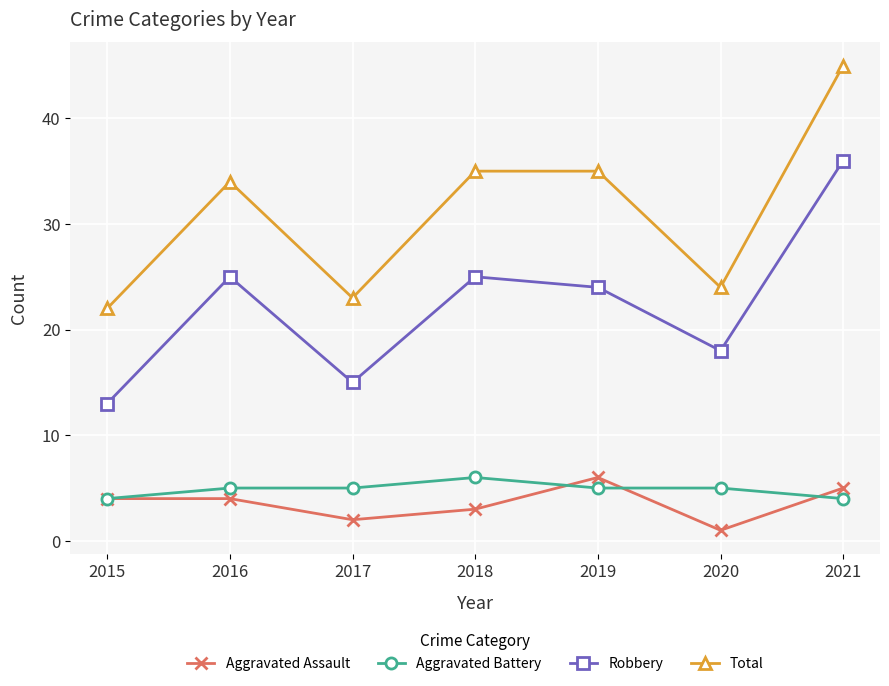

How many interior local valleys does the Total series have?

2